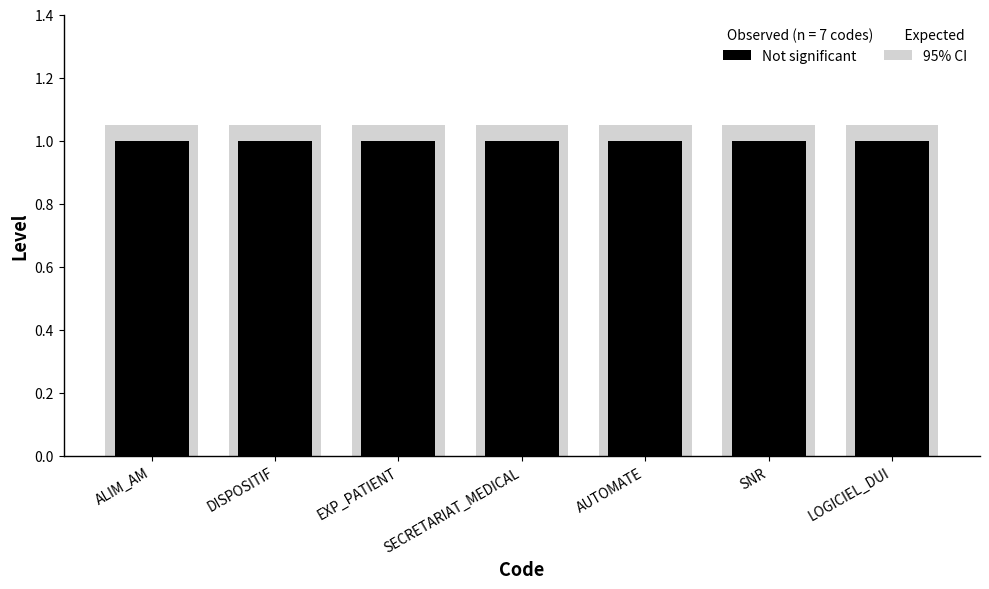

What is the total value across all series at SECRETARIAT_MEDICAL?

2.0